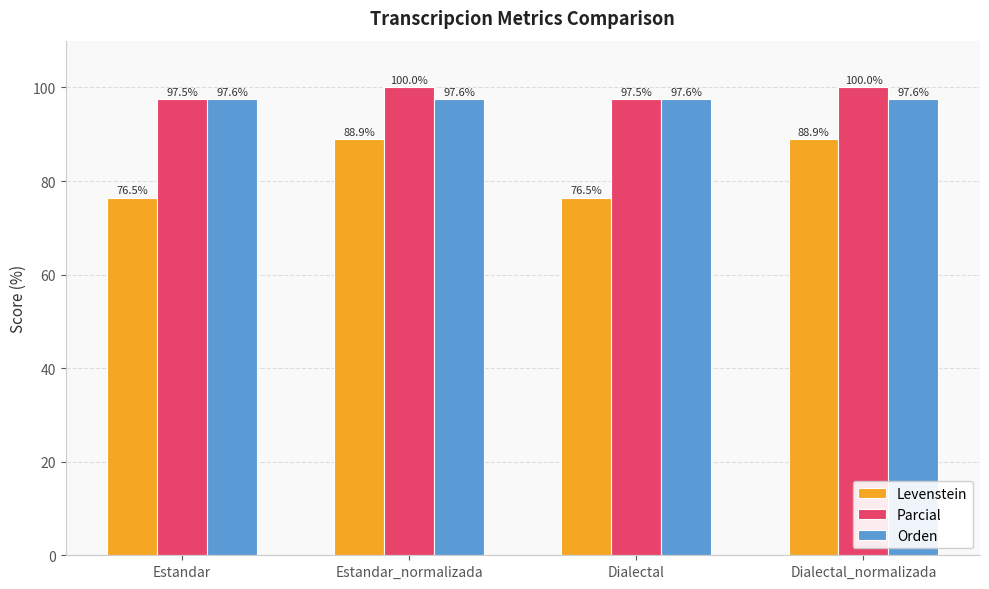

What is the label of the 3rd bar from the right?

Estandar_normalizada